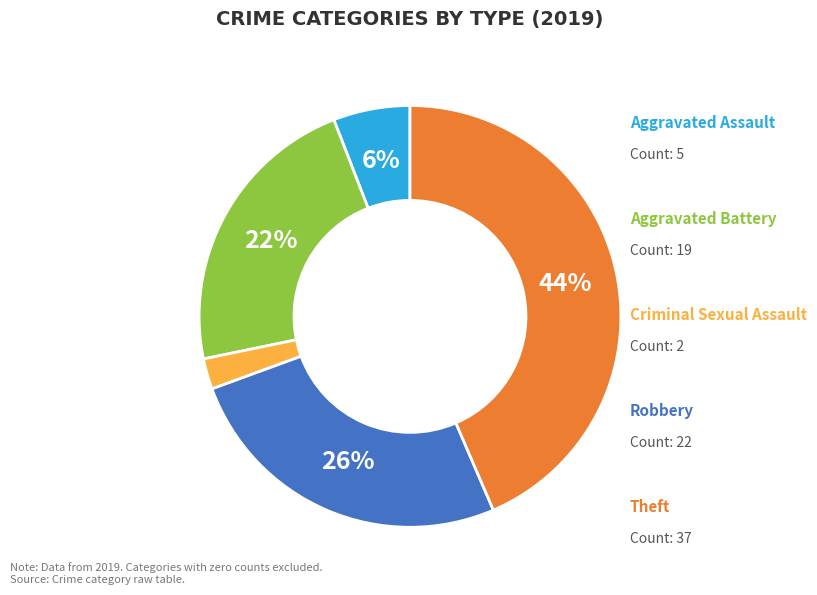

To the nearest percent, what is the average slice percentage?

20%